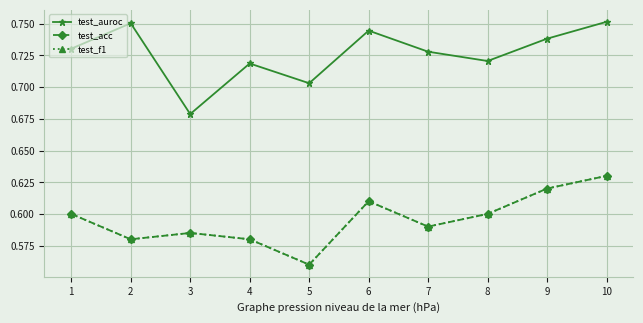

True or false: test_auroc has a value of 0.7 at 3.

True